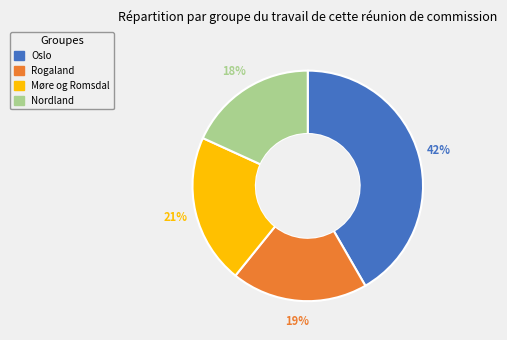

Count the number of slices in the pie.

4